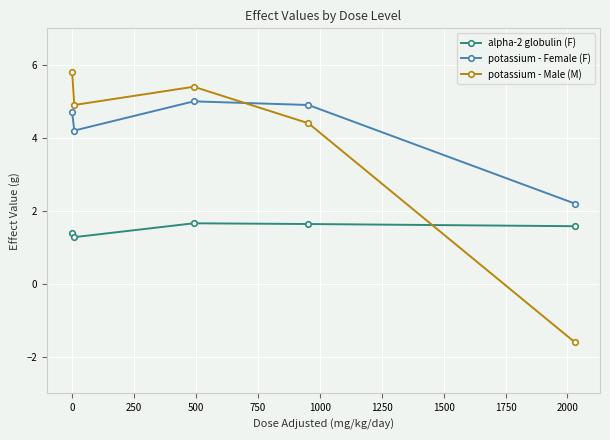

What is the smallest value displayed?

-1.6